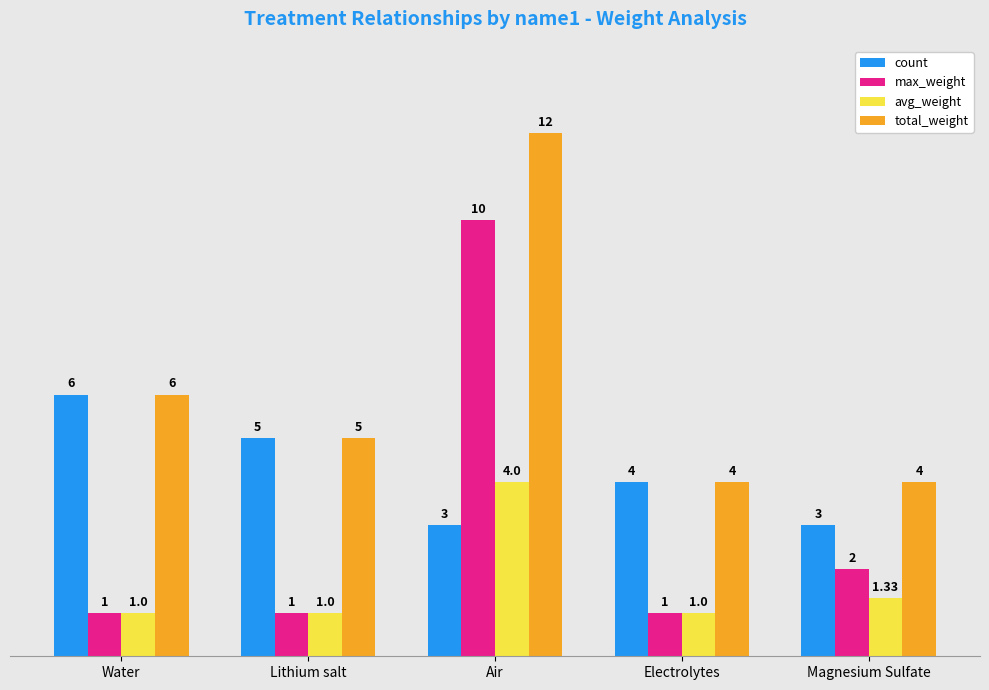

Which series has the widest spread of values?

max_weight